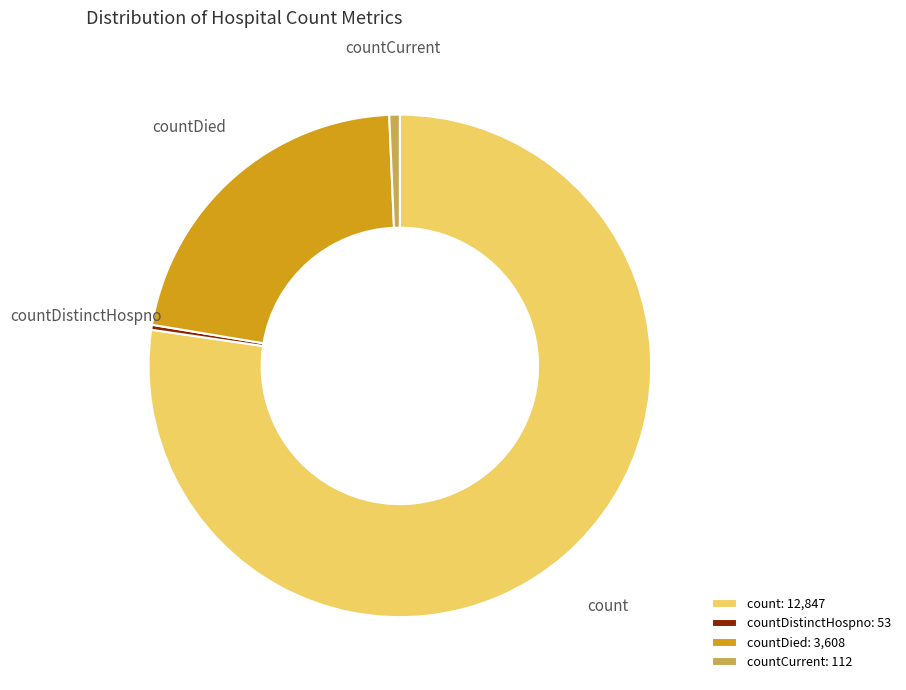

Between countCurrent and countDied, which is larger?

countDied